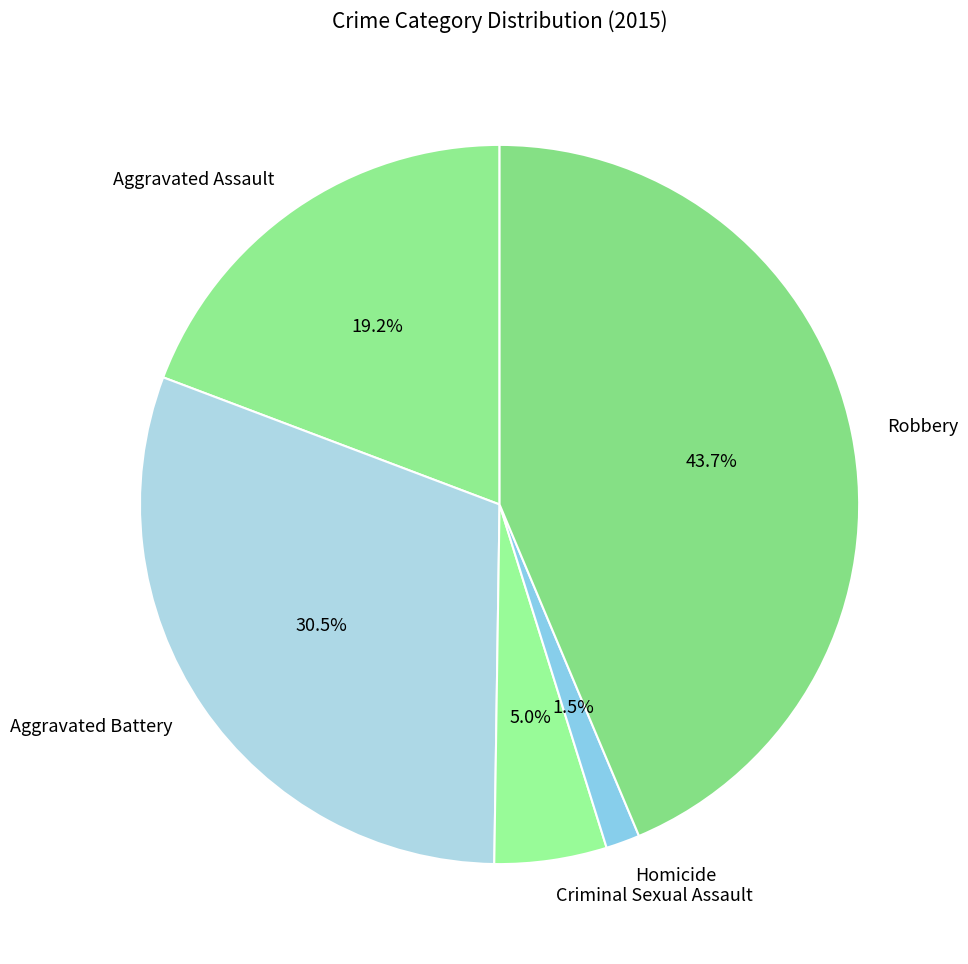

Is there a majority slice in this chart?

No